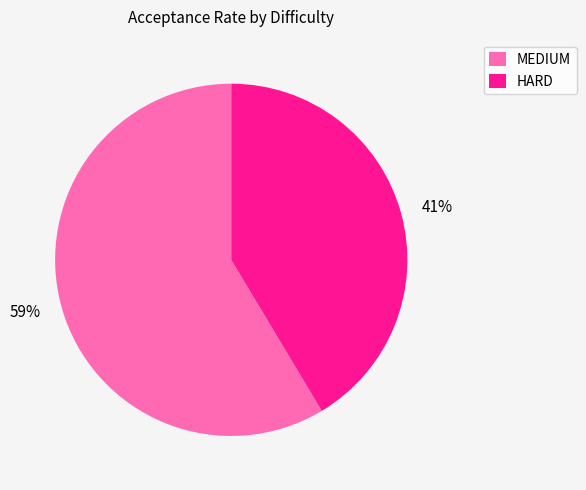

Is it true that HARD is 49% of the pie?

False